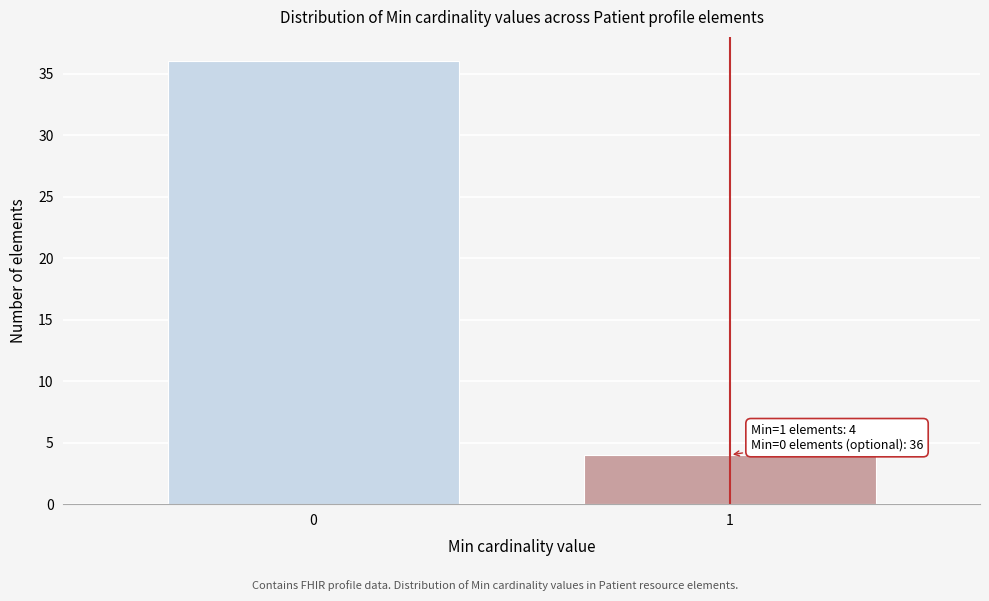

Reading left to right, transcribe all the data shown in this chart.

0=36	1=4